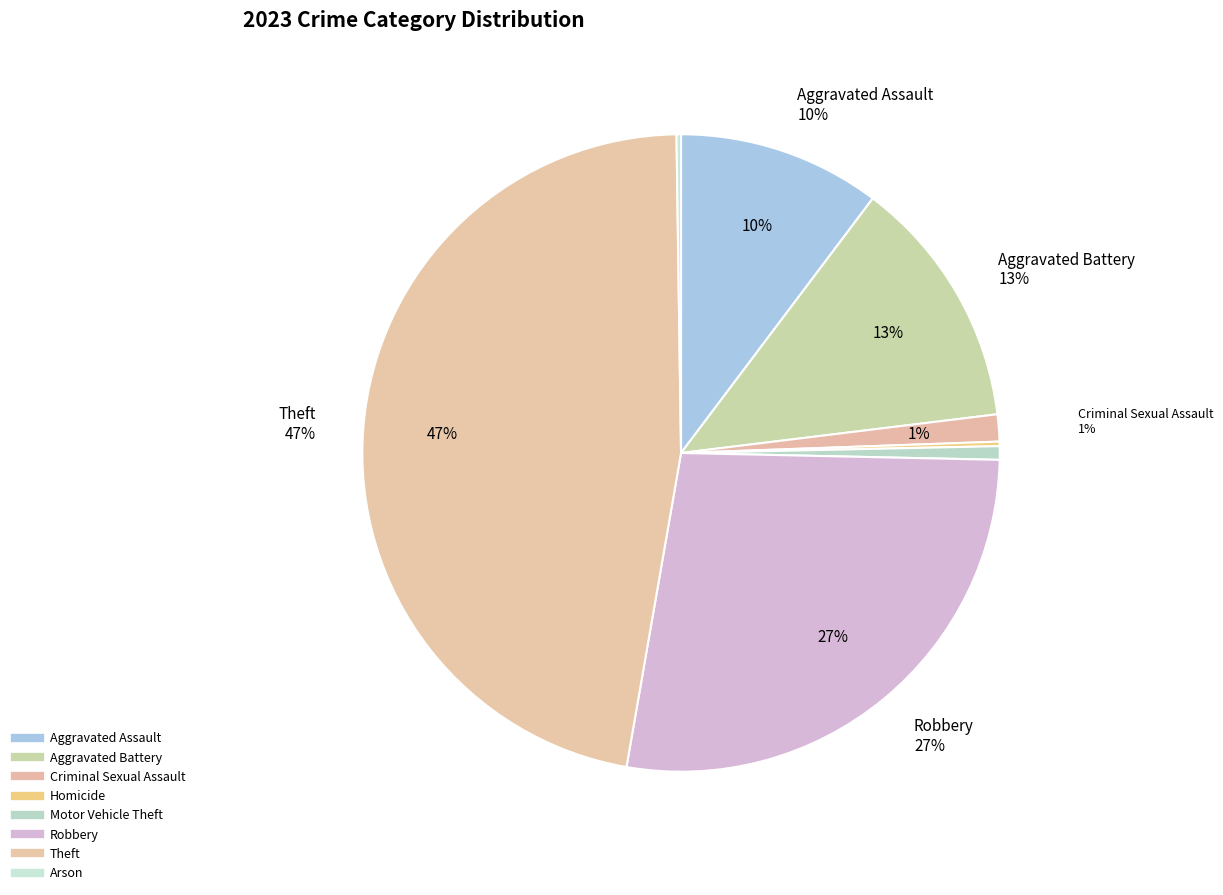

The Homicide slice represents 12% of the pie. True or false?

False